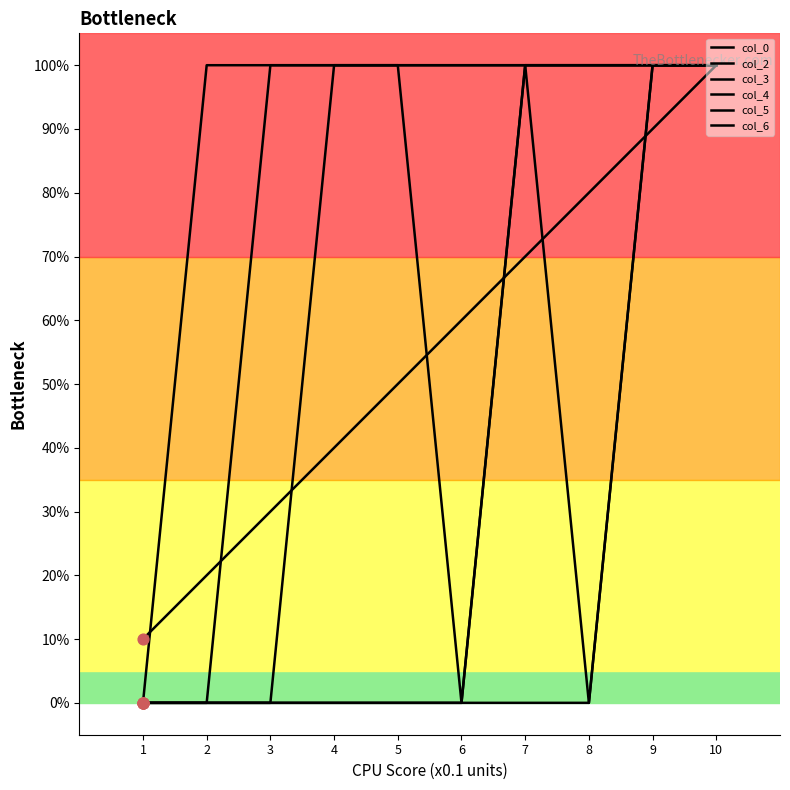

At which category is the sum across all series the highest?

10